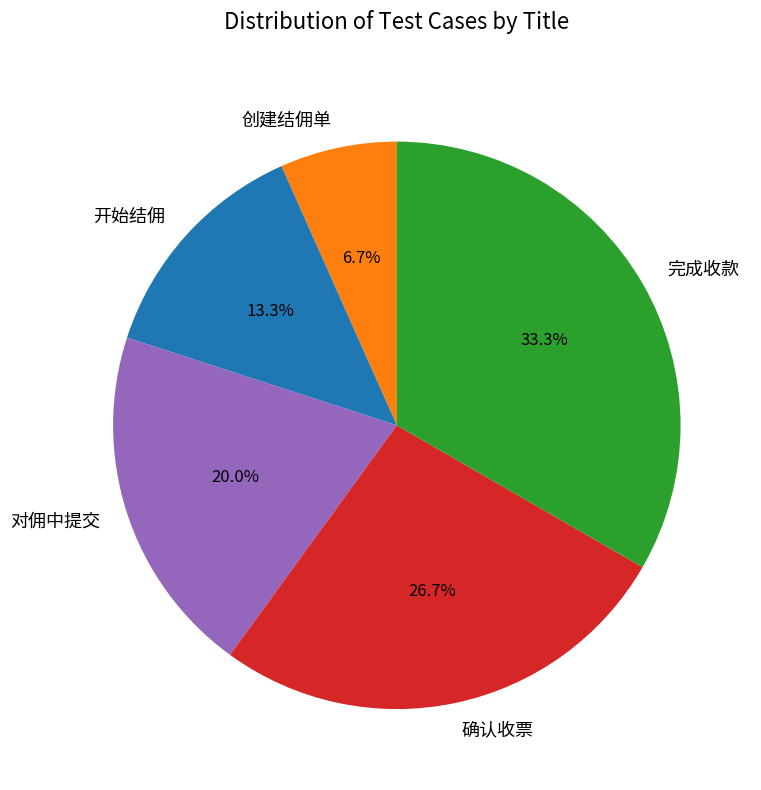

Which category has the biggest portion of the pie?

完成收款